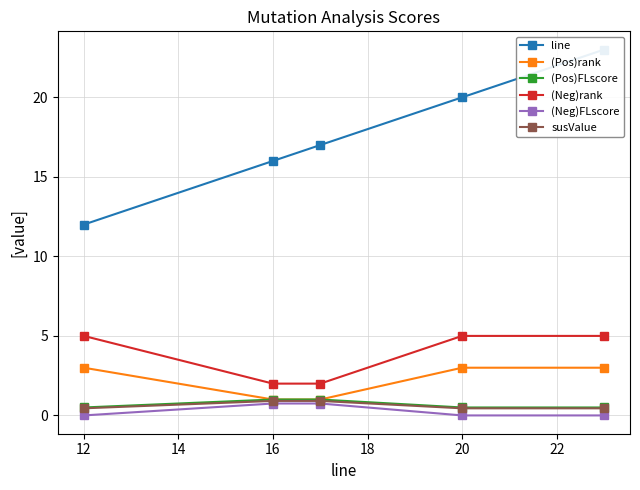

List the series in order of their peak value, lowest first.

(Neg)FLscore, susValue, (Pos)FLscore, (Pos)rank, (Neg)rank, line